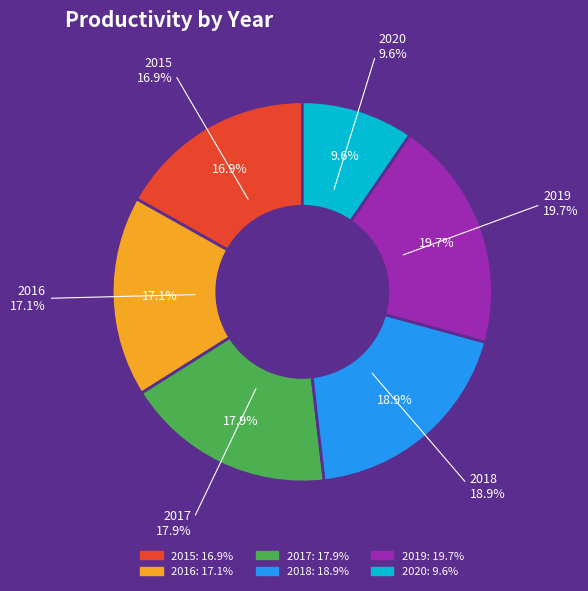

What percentage is NOT represented by 2018?

81.1%